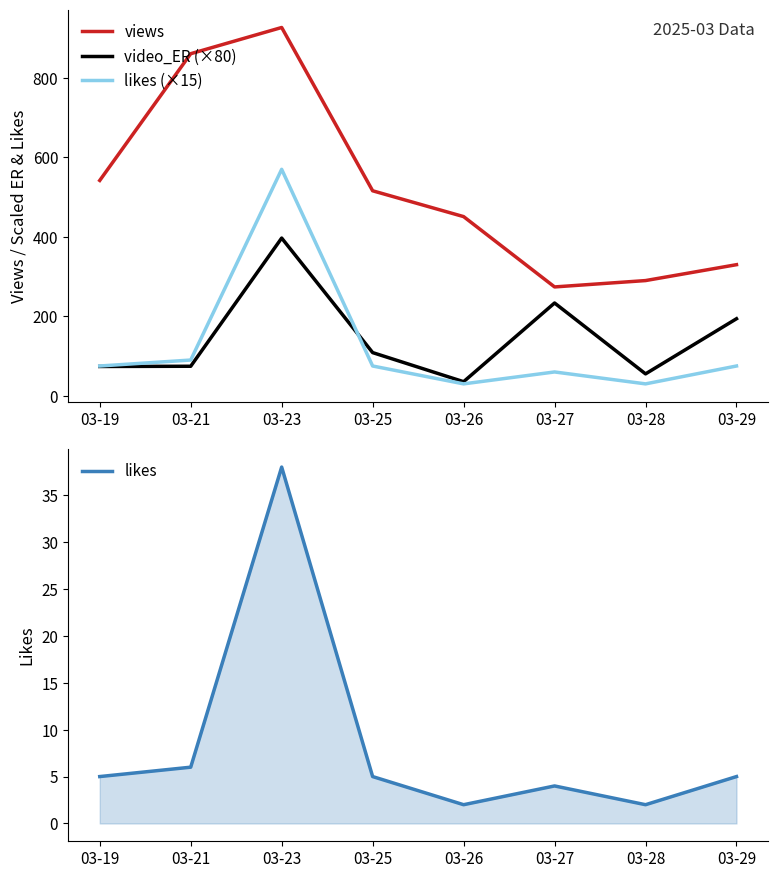

In likes (×15), how many points are higher than both neighbors (excluding endpoints)?

2